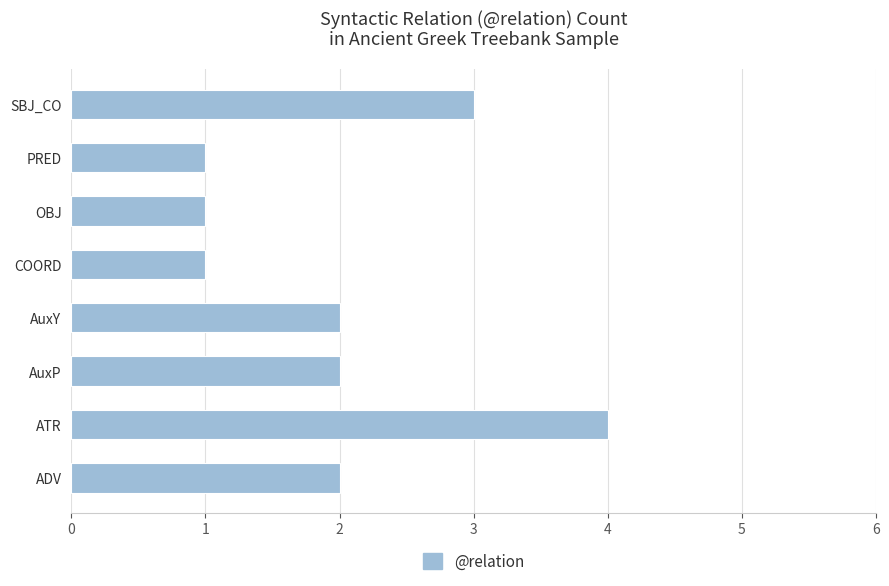

At which category does the chart reach its peak across all series?

ATR